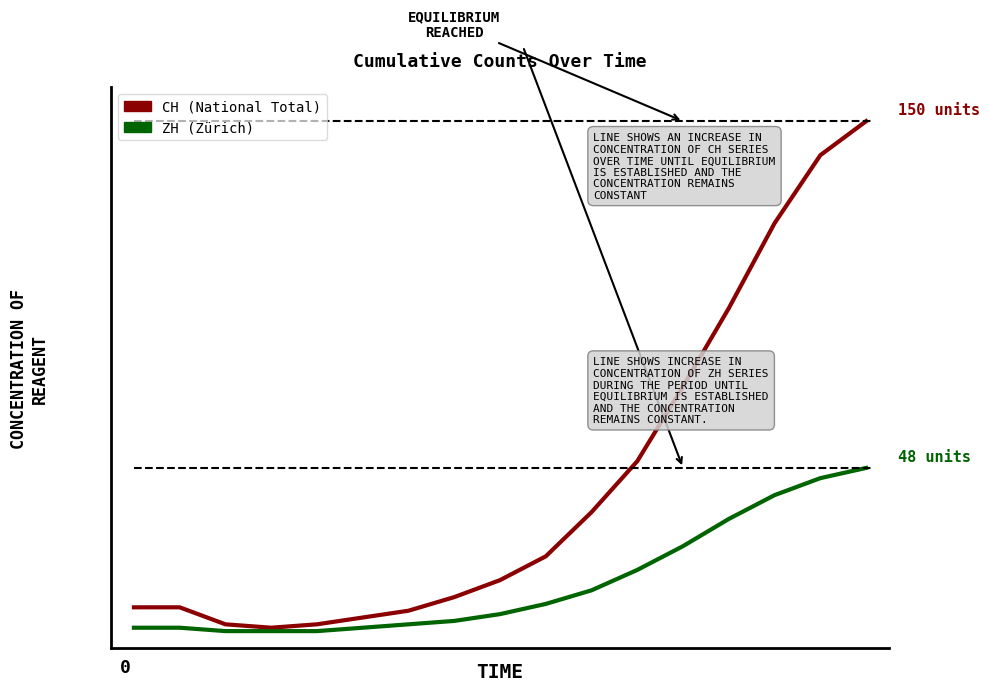

Reading right to left, what are all the values shown in this chart?

CH: 150	140	120	95	72	50	35	22	15	10	6	4	2	1	2	7	7
ZH: 48	45	40	33	25	18	12	8	5	3	2	1	0	0	0	1	1